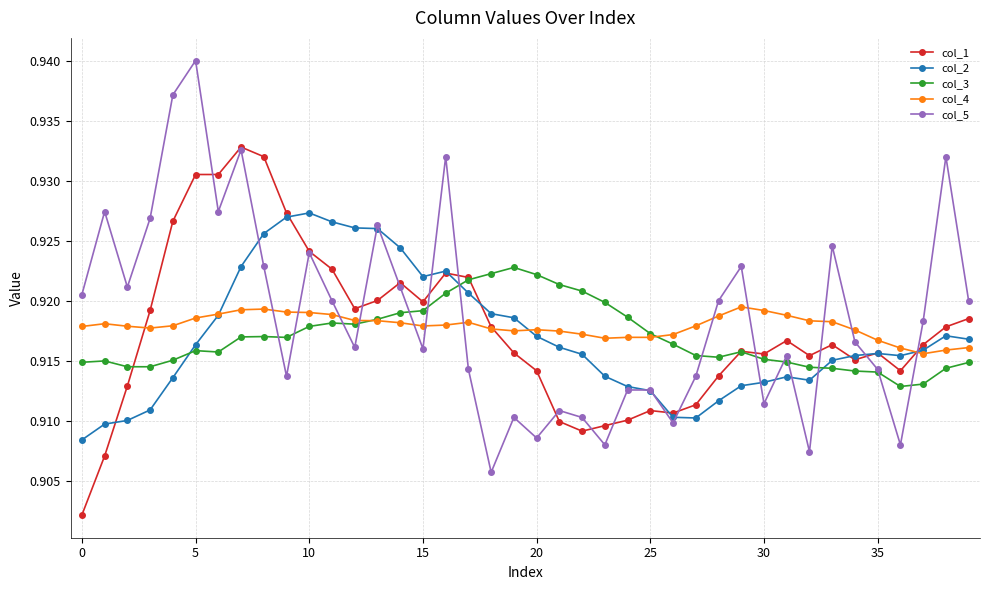

How many col_4 values are between 0 and 1?

40